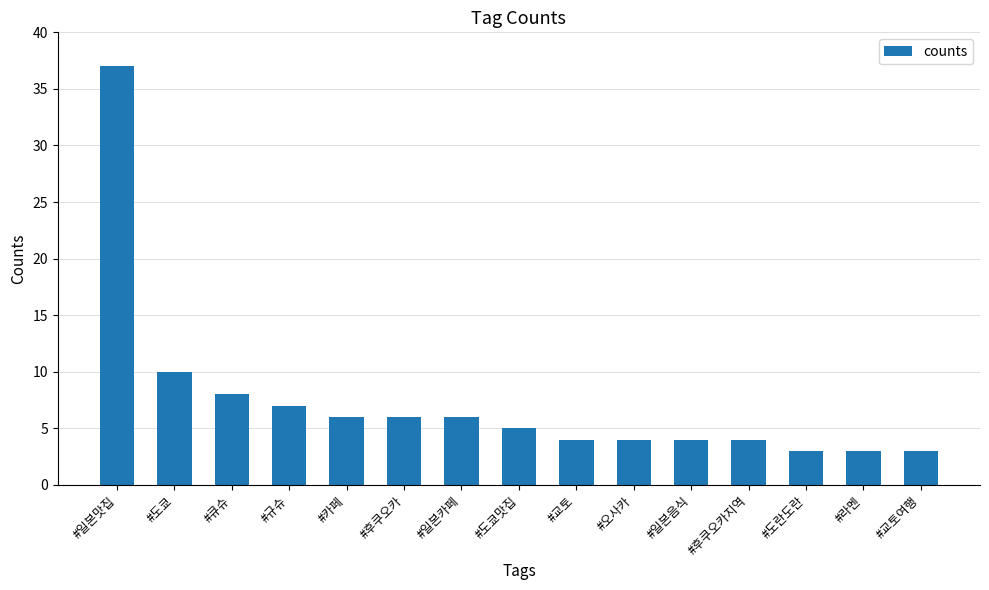

What is the average value?

7